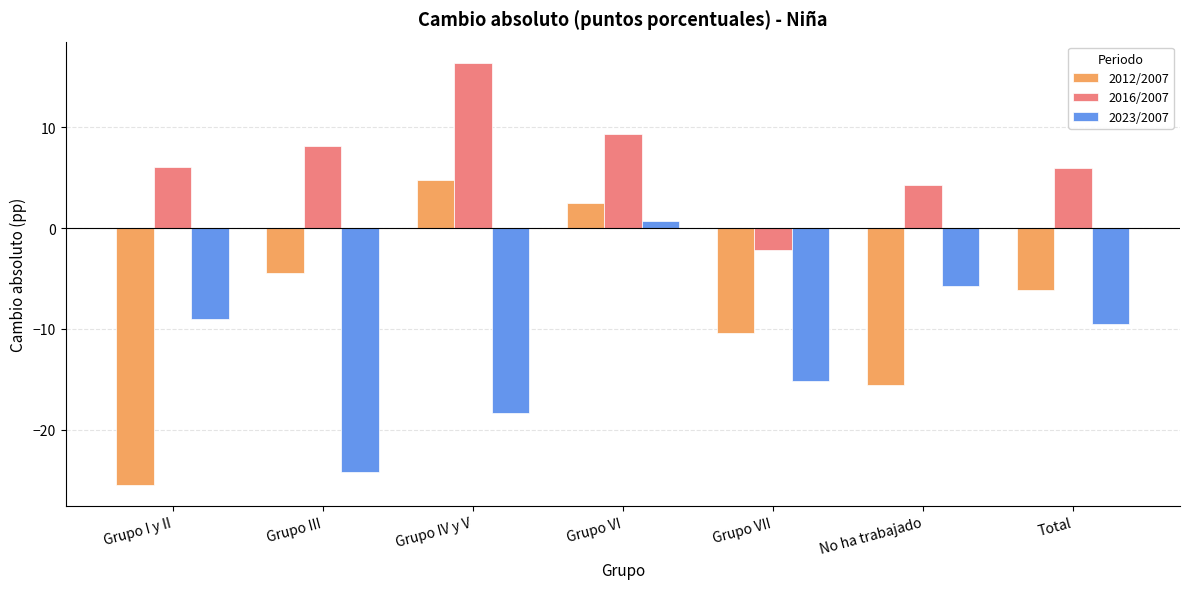

What is the difference between the maximum and minimum values in the 2023/2007 series?

24.9